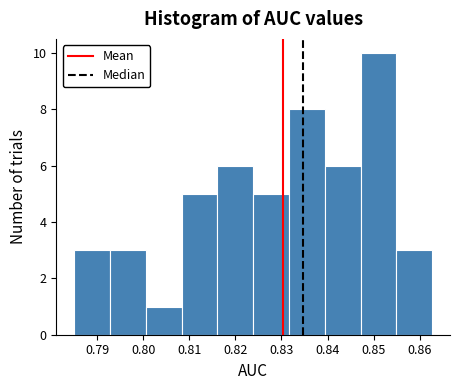

Over which range of the x-axis is the bar tallest?

0.847 to 0.855